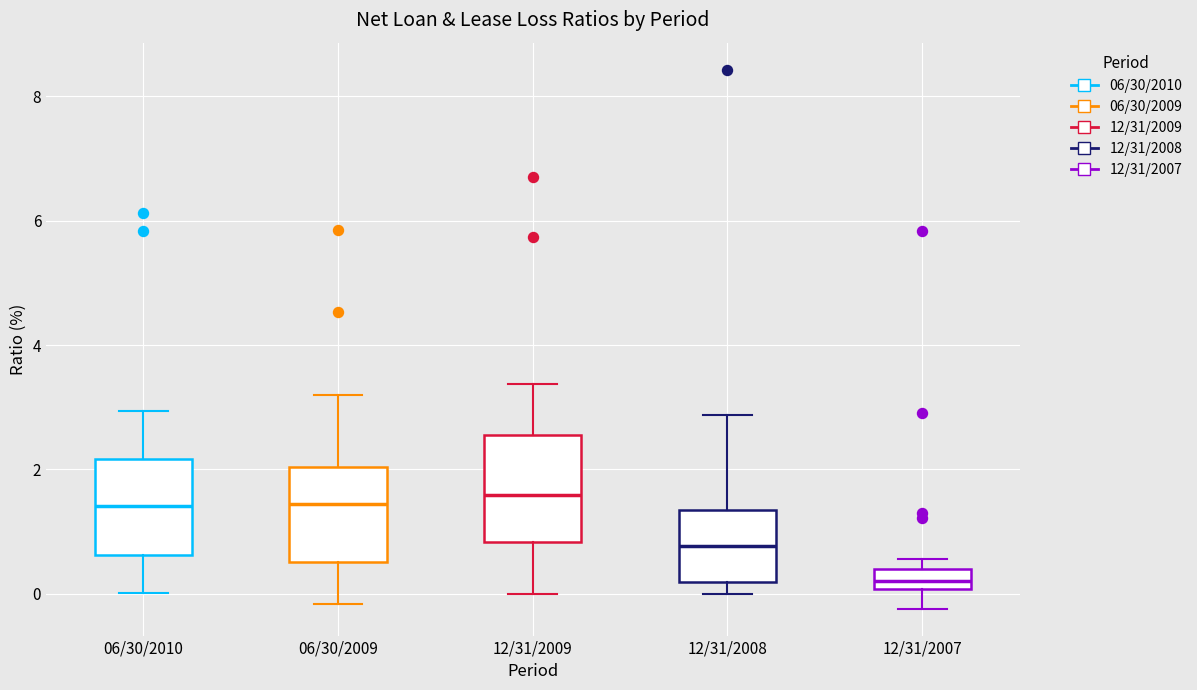

Reading left to right, read every box against the y-axis: the position of its median line, the range the box covers, and the ends of its whiskers. The values are not printed on the chart, so give them approximately, as read against the axis.

06/30/2010: median 1.4, box 0.6 to 2.2, whiskers 0.0 to 3.0
06/30/2009: median 1.4, box 0.6 to 2.0, whiskers -0.2 to 3.2
12/31/2009: median 1.6, box 0.8 to 2.6, whiskers 0.0 to 3.4
12/31/2008: median 0.8, box 0.2 to 1.4, whiskers 0.0 to 2.8
12/31/2007: median 0.2, box 0.0 to 0.4, whiskers -0.2 to 0.6